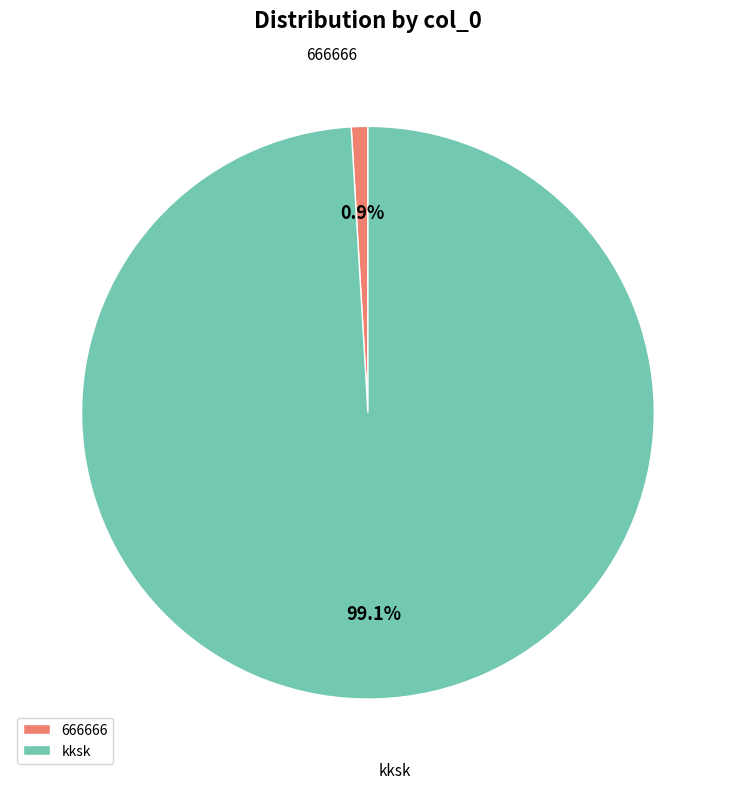

Rank the categories by value from highest to lowest.

kksk, 666666